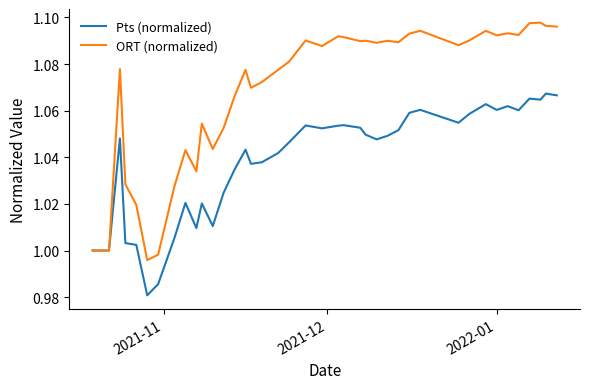

What is the difference between the second highest and minimum values in the ORT (normalized) series?

0.1